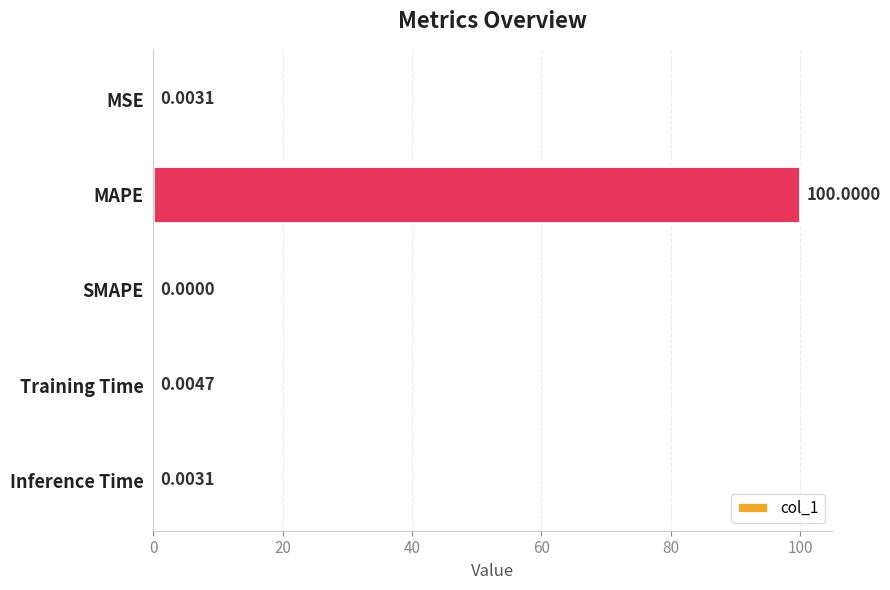

How many data points are above 0?

4